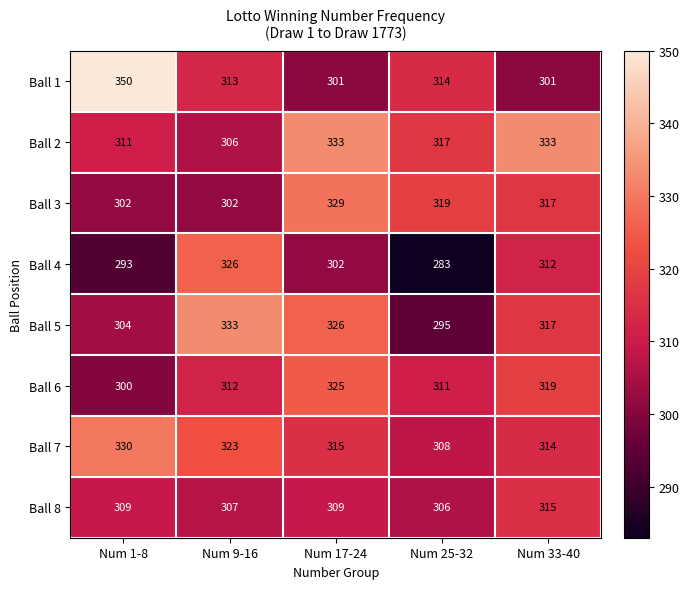

Is it true that Ball 4 equals 584 at Num 9-16?

False